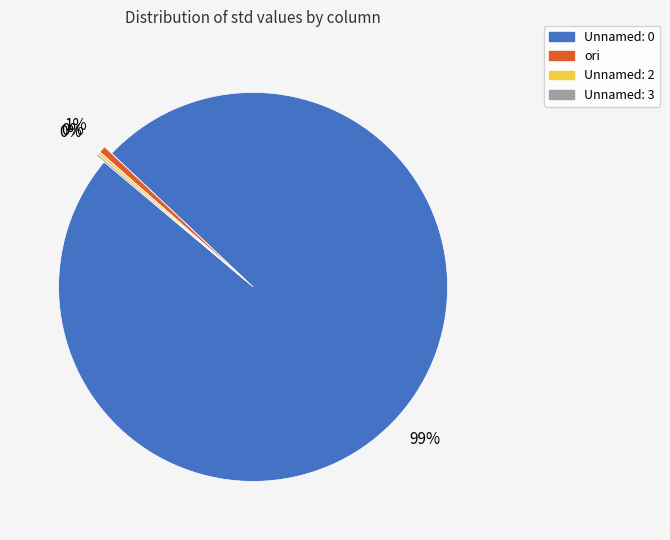

To the nearest percent, what is the difference between the largest and smallest slice percentages?

99%